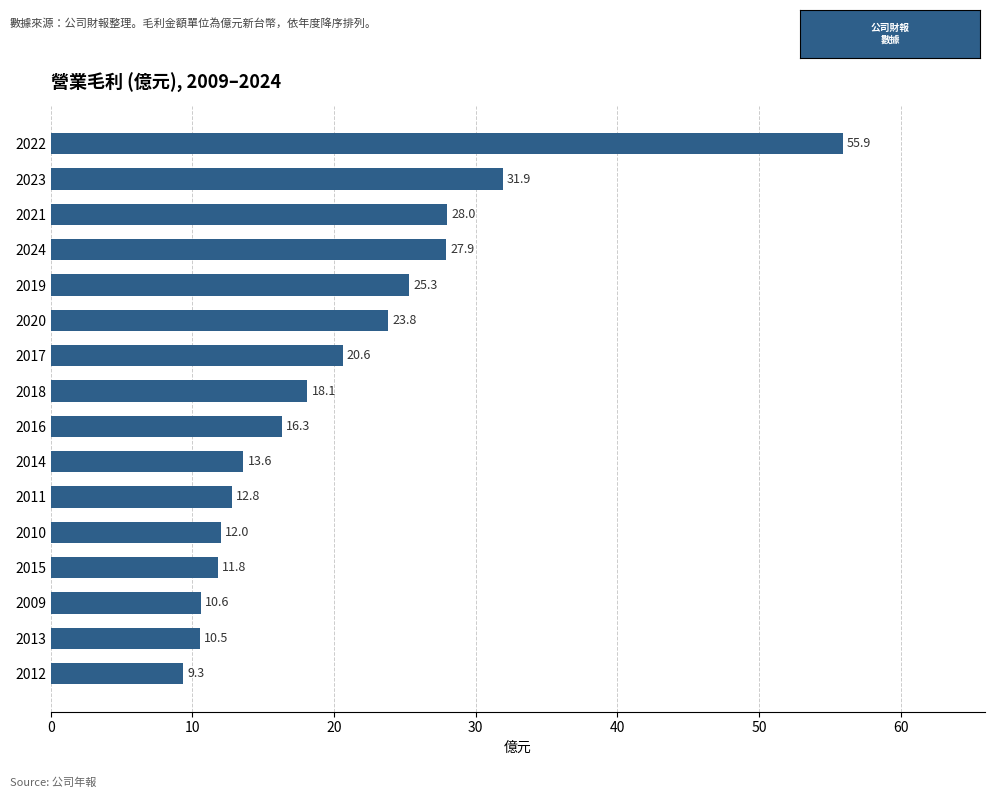

Which label corresponds to the smallest value in the chart?

2012